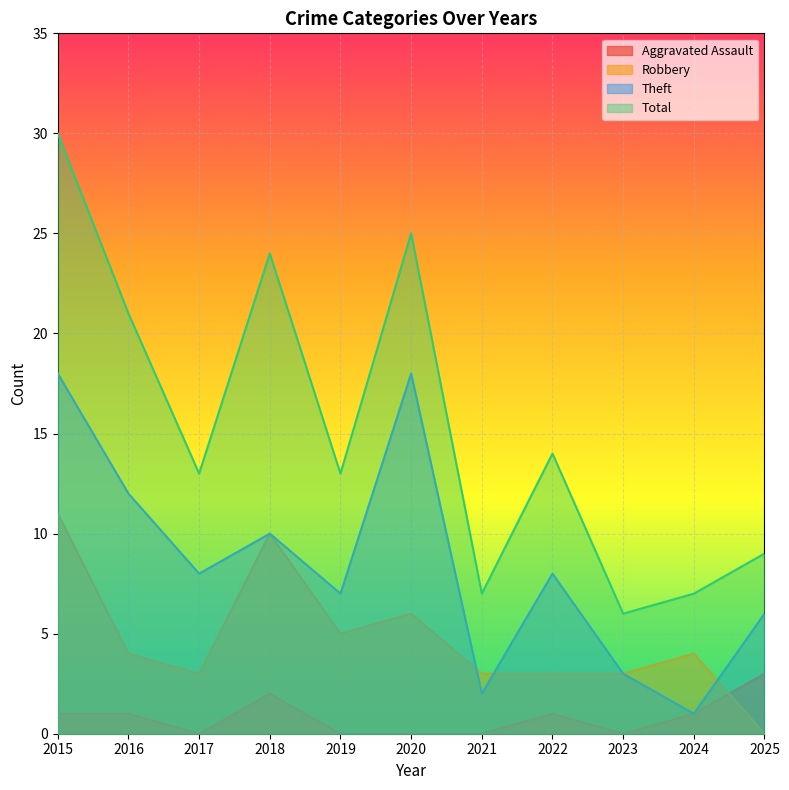

At which label is Aggravated Assault closest to 1?

2015